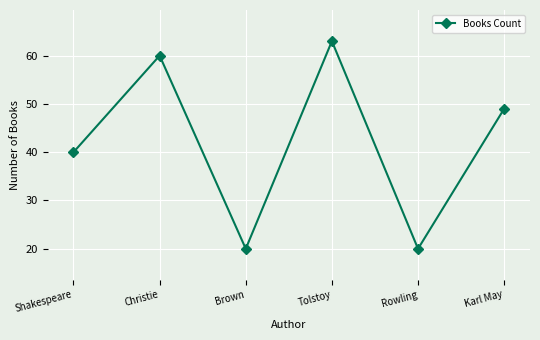

Does the chart have visible grid lines?

Yes